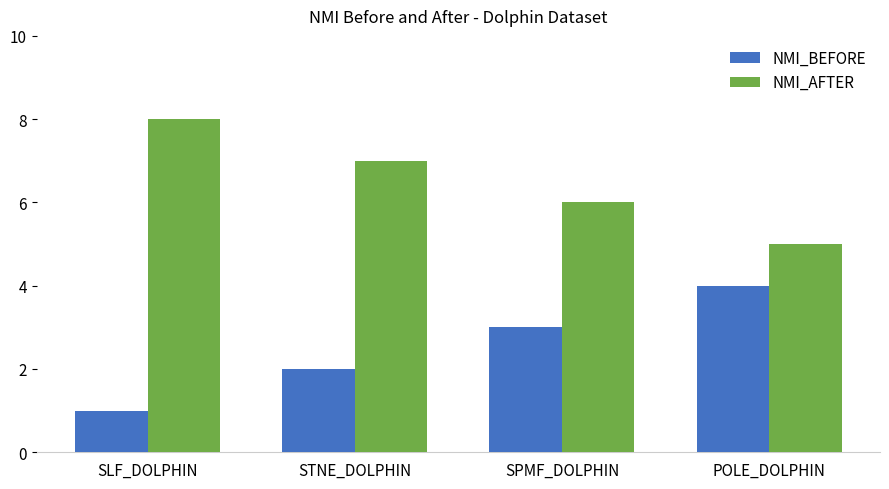

Rank the series by their average value, from lowest to highest.

NMI_BEFORE, NMI_AFTER